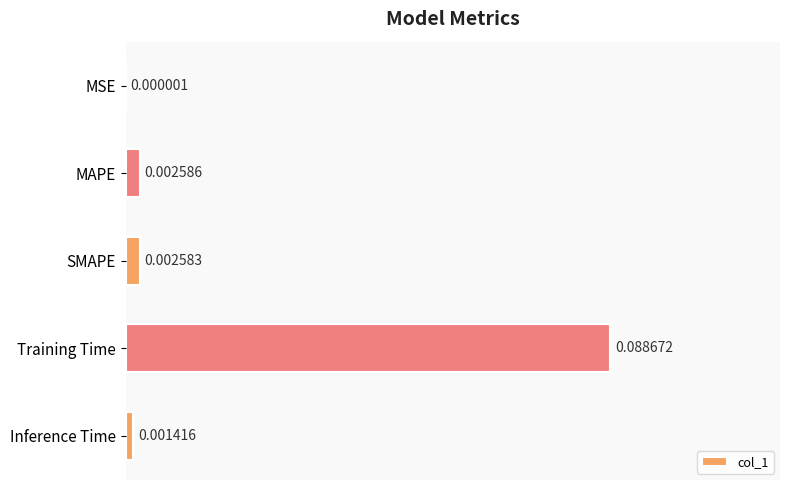

Which has a higher value, Inference Time or MAPE?

MAPE